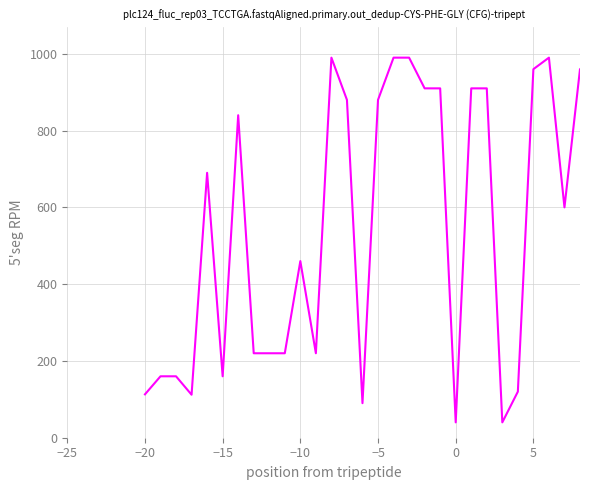

What is the maximum value shown in the chart?

990